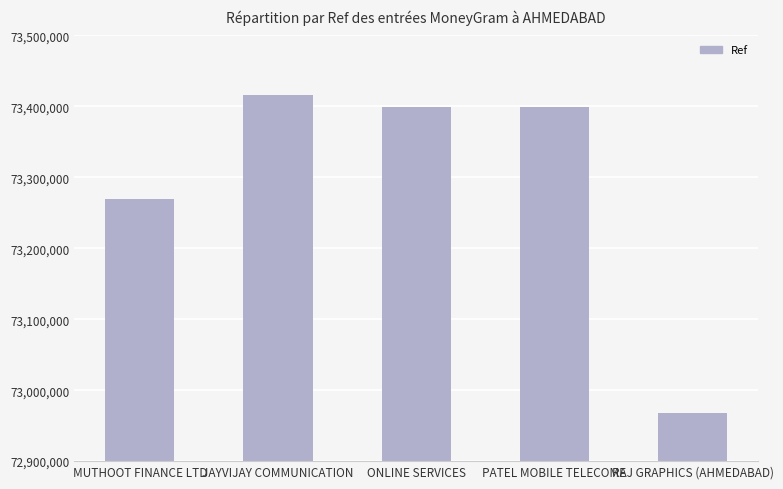

How many bars are there in total?

5